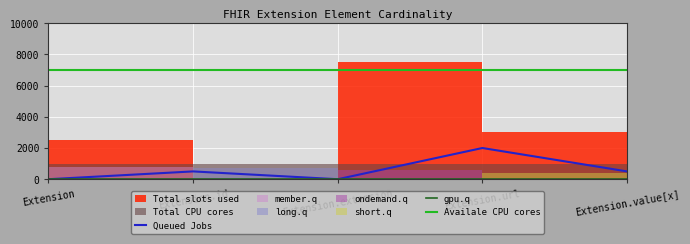

True or false: Queued Jobs and gpu.q cross at least once.

False